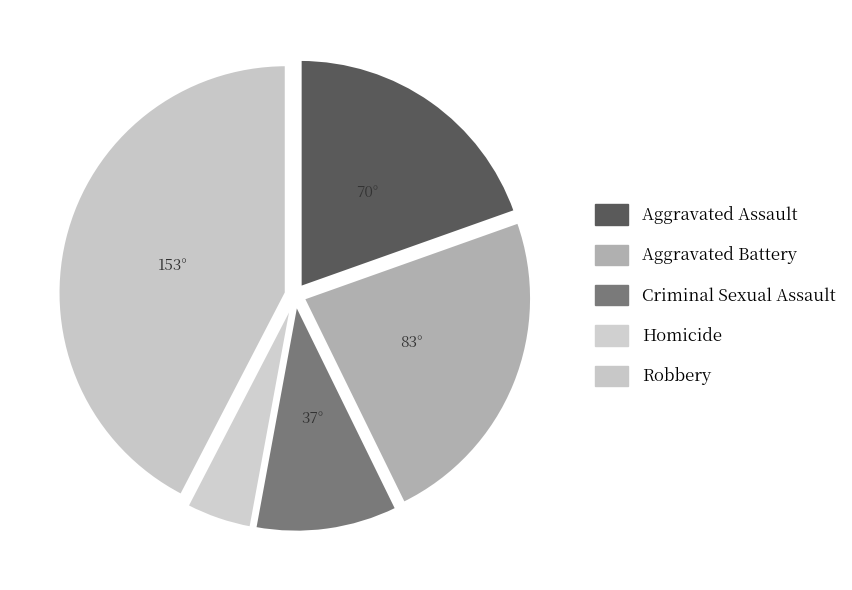

Rank the categories by value from lowest to highest.

Homicide, Criminal Sexual Assault, Aggravated Assault, Aggravated Battery, Robbery